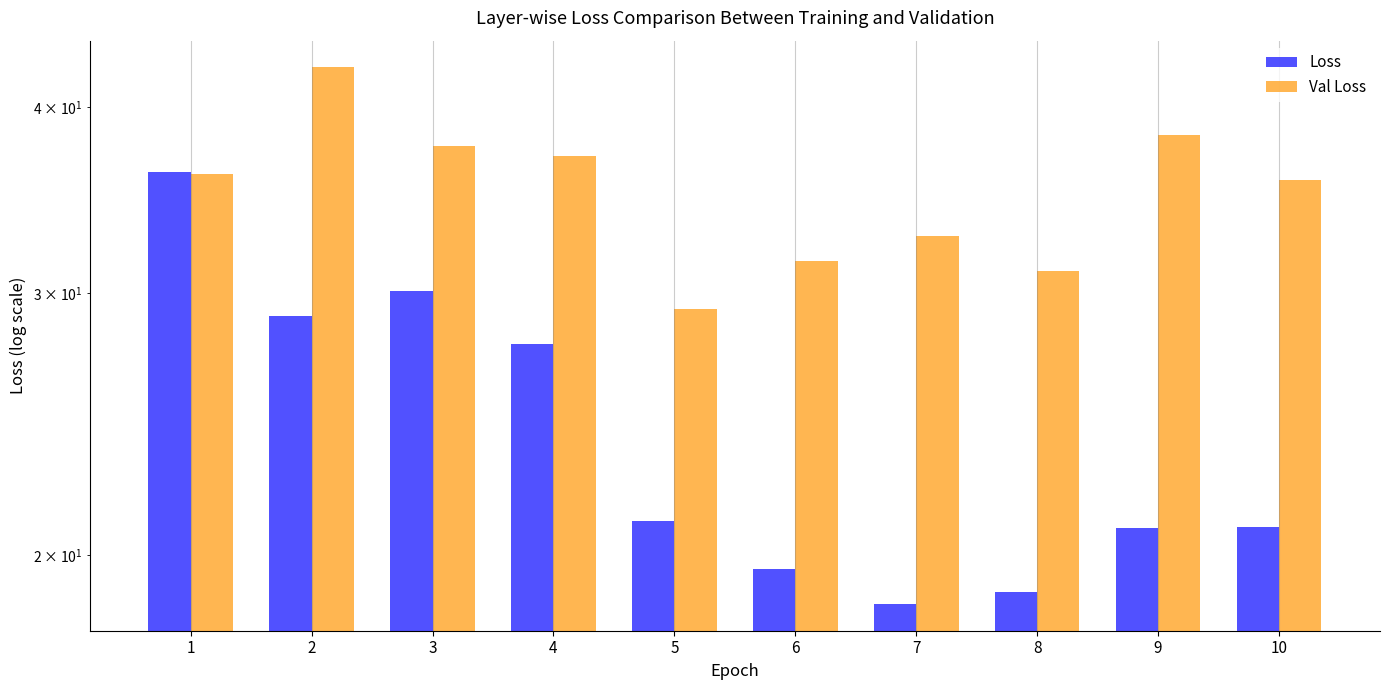

Where is Loss nearest to the value 27?

4